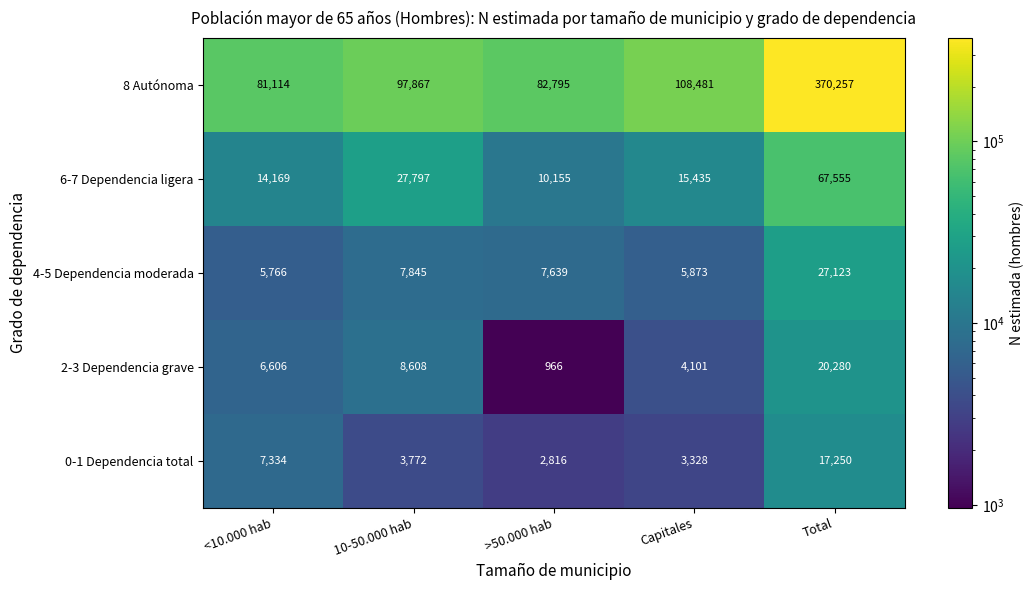

Rank the series by their maximum value, from highest to lowest.

8 Autónoma, 6-7 Dependencia ligera, 4-5 Dependencia moderada, 2-3 Dependencia grave, 0-1 Dependencia total